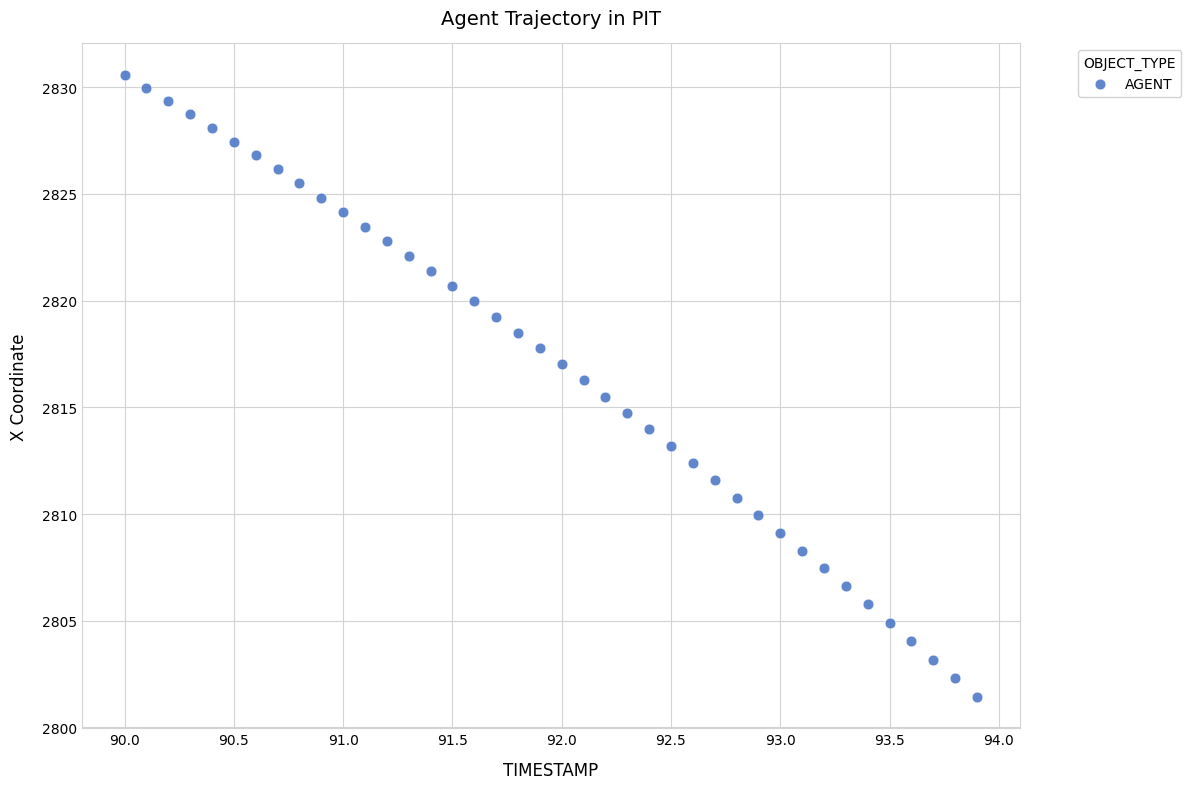

What is the range of X values (max minus min)?

3.9